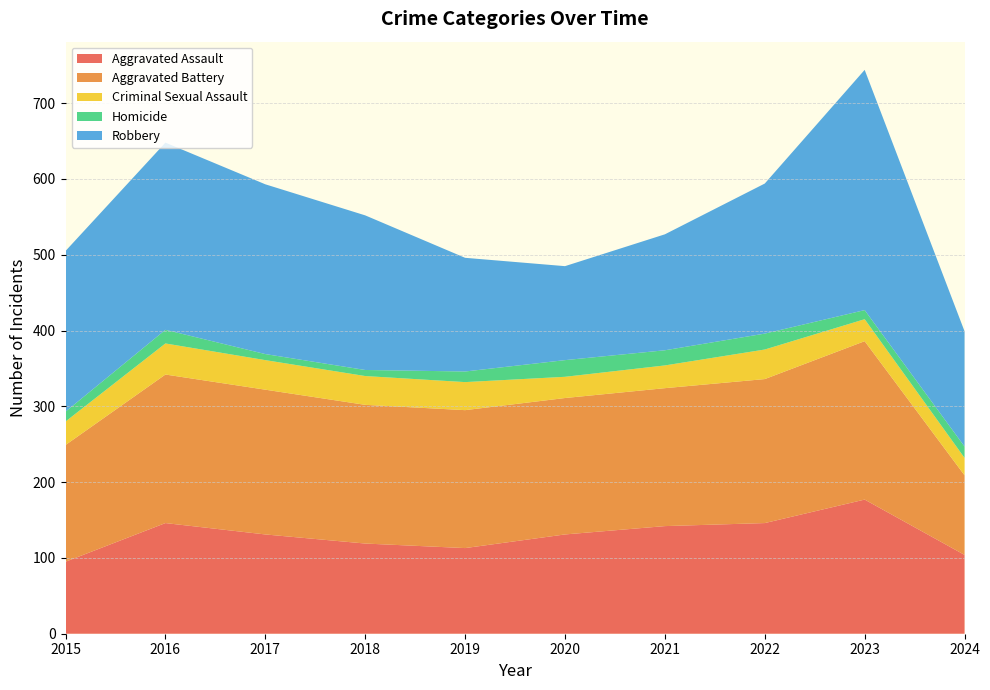

Reading left to right, extract all data points from this chart.

Aggravated Assault: 95	146	131	119	113	131	142	146	177	104
Aggravated Battery: 154	196	191	183	182	180	182	190	209	105
Criminal Sexual Assault: 31	41	39	38	37	28	30	39	29	23
Homicide: 13	18	8	8	14	22	20	21	12	15
Robbery: 212	247	224	204	150	124	153	198	317	152